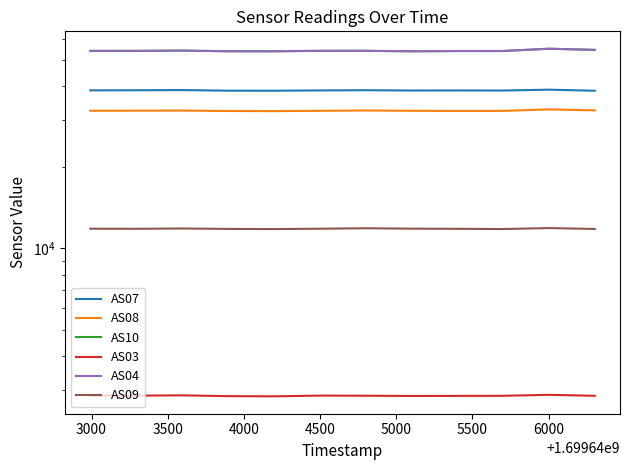

How many lines are shown in the chart?

6